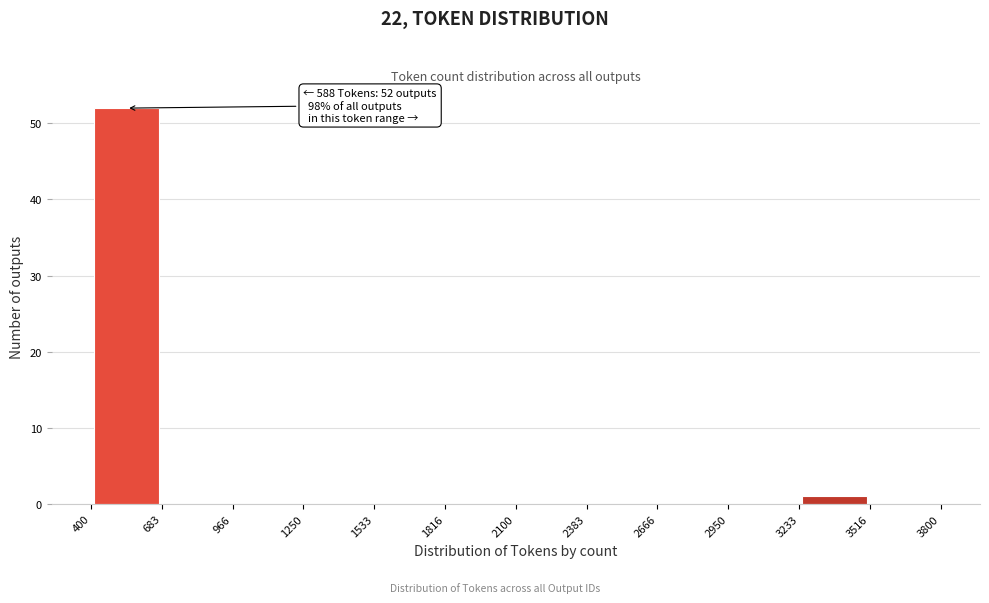

Over which range of the x-axis is the bar tallest?

400 to 683